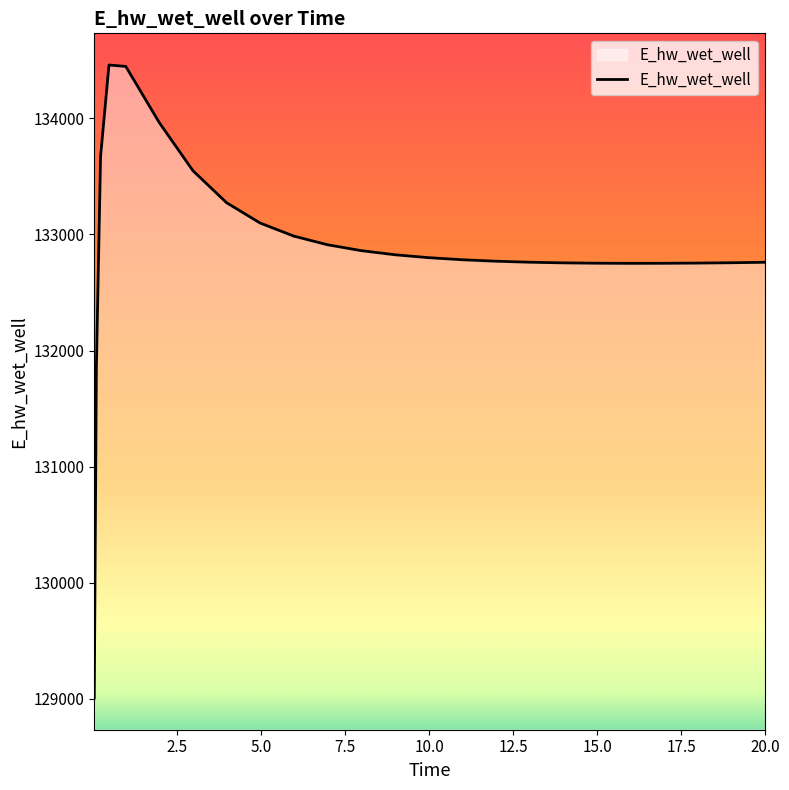

How many categories are shown in the chart?

25